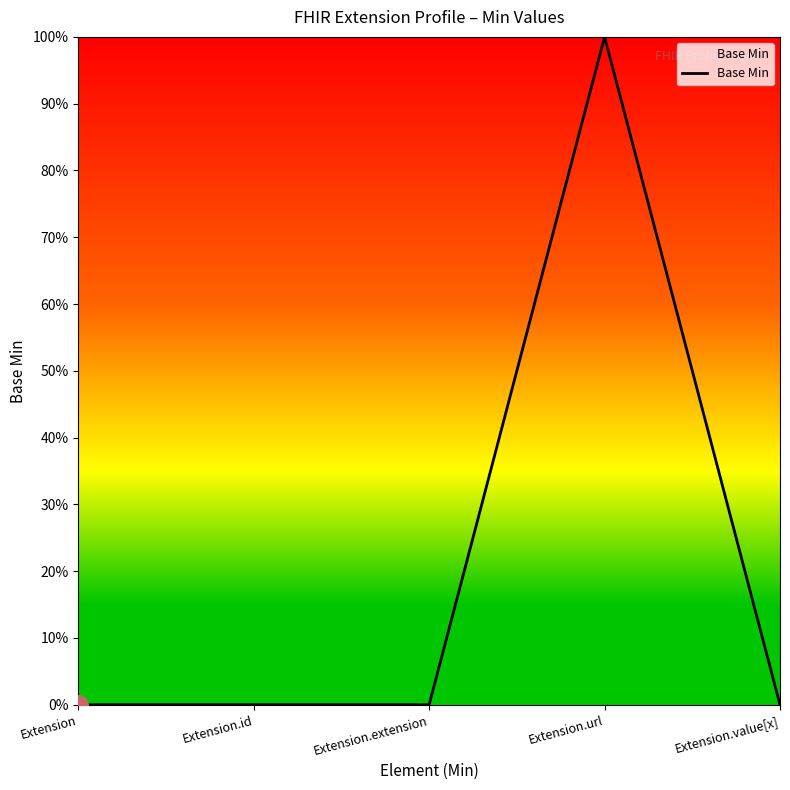

At which category does the data reach its first local peak?

Extension.url